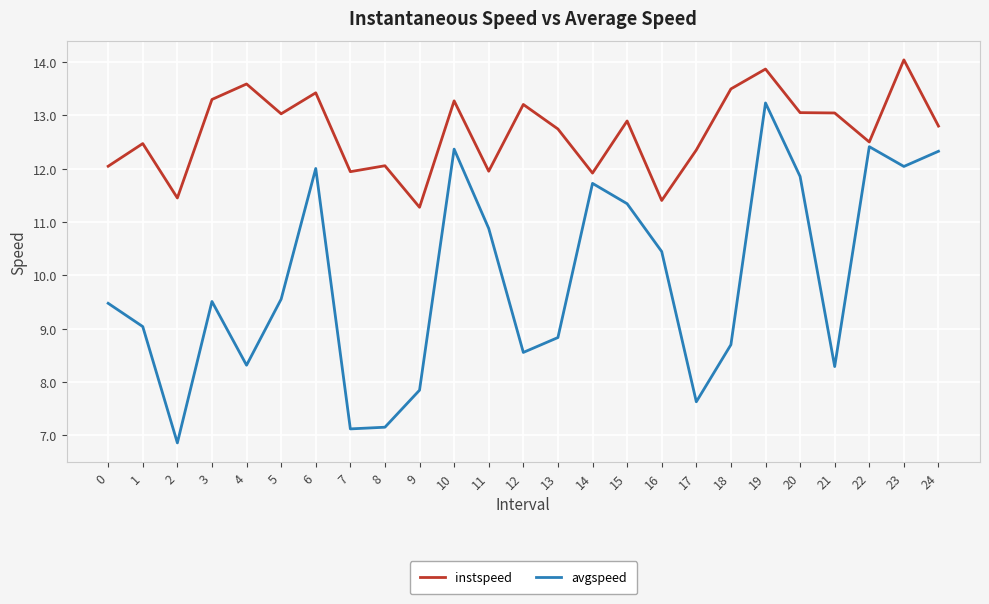

The avgspeed series shows 3.3 at 19. True or false?

False